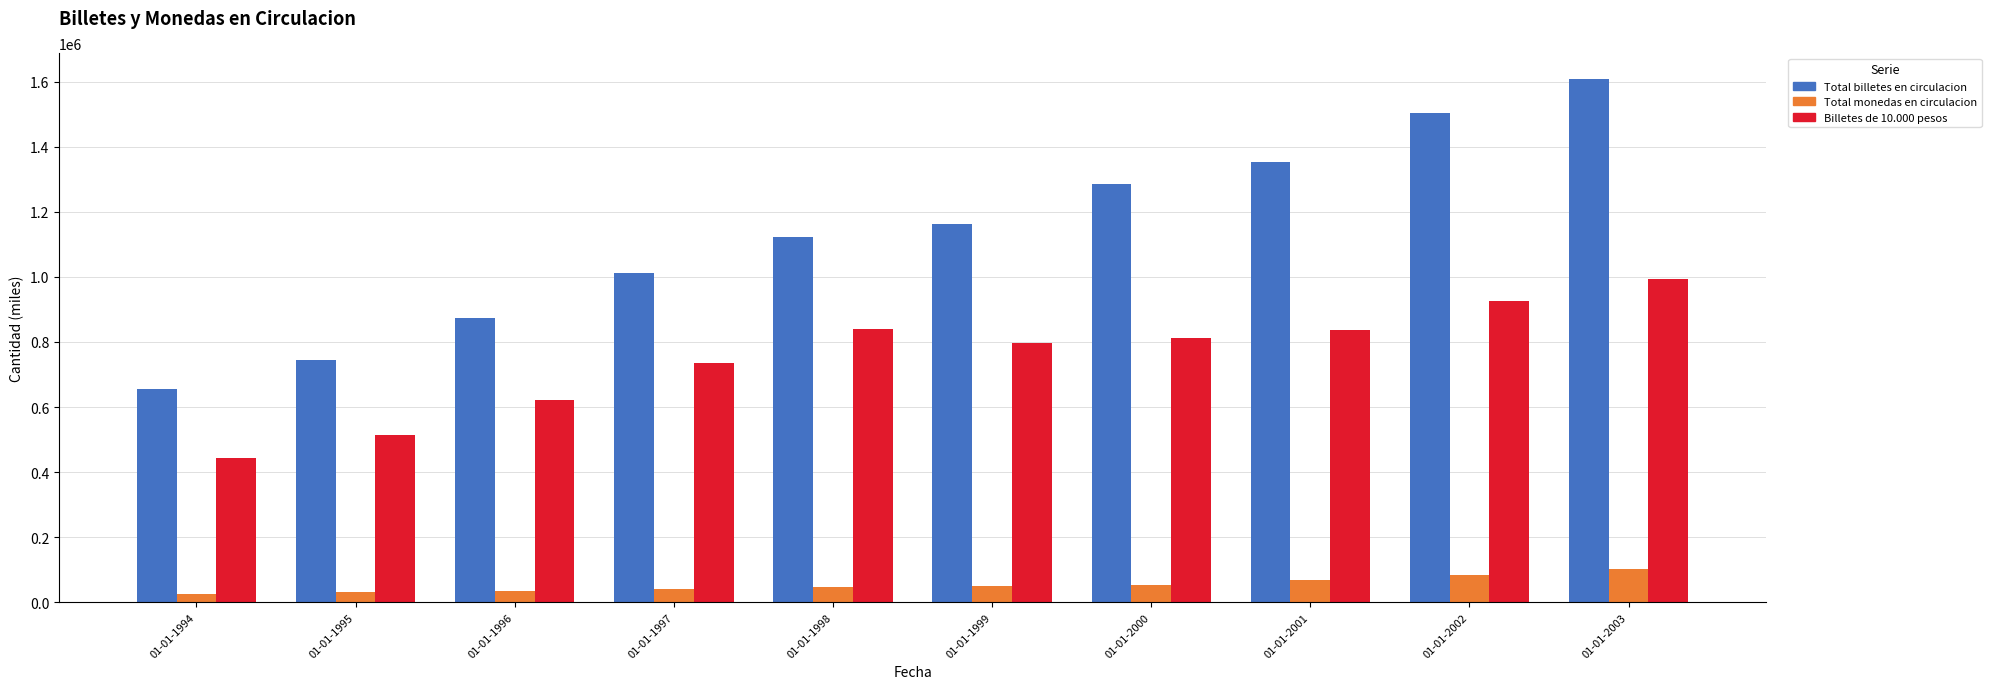

What are all the series names shown in the legend?

Total billetes en circulacion, Total monedas en circulacion, Billetes de 10.000 pesos